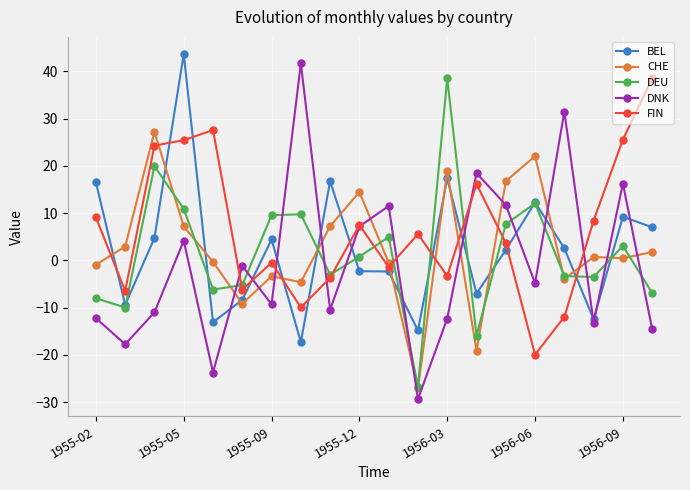

In DNK, how many points are lower than both neighbors (excluding endpoints)?

7